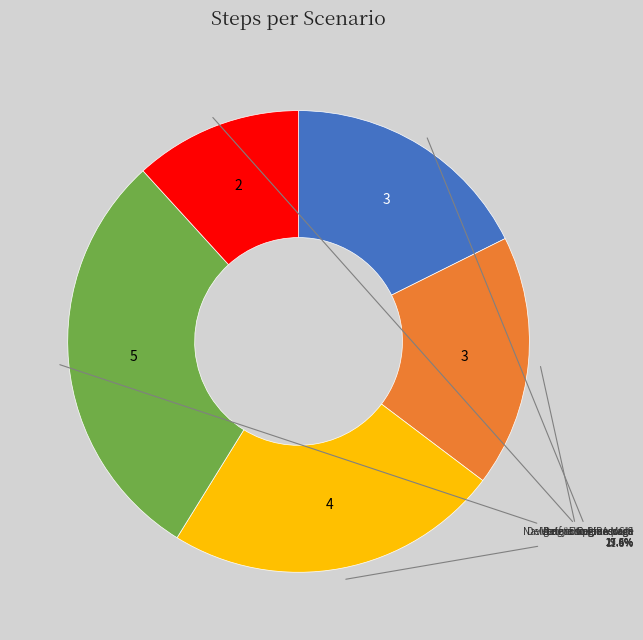

Is there any slice that represents more than half of the pie?

No